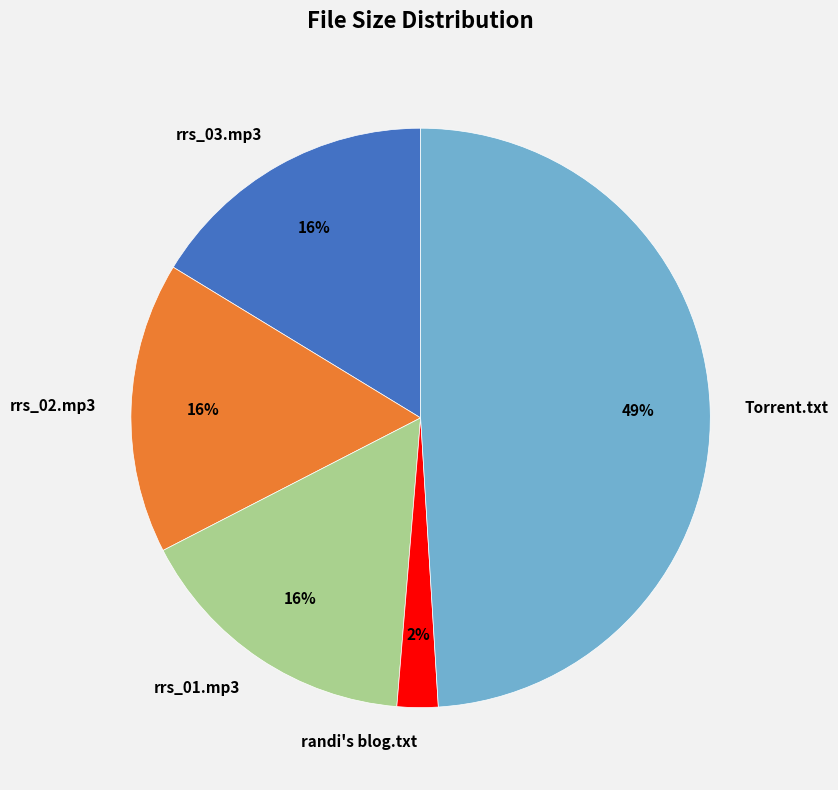

Combined, do randi's blog.txt and Torrent.txt account for over 50%?

Yes